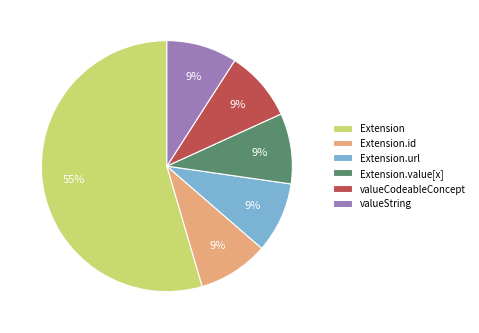

To the nearest percent, what is the average slice percentage?

17%